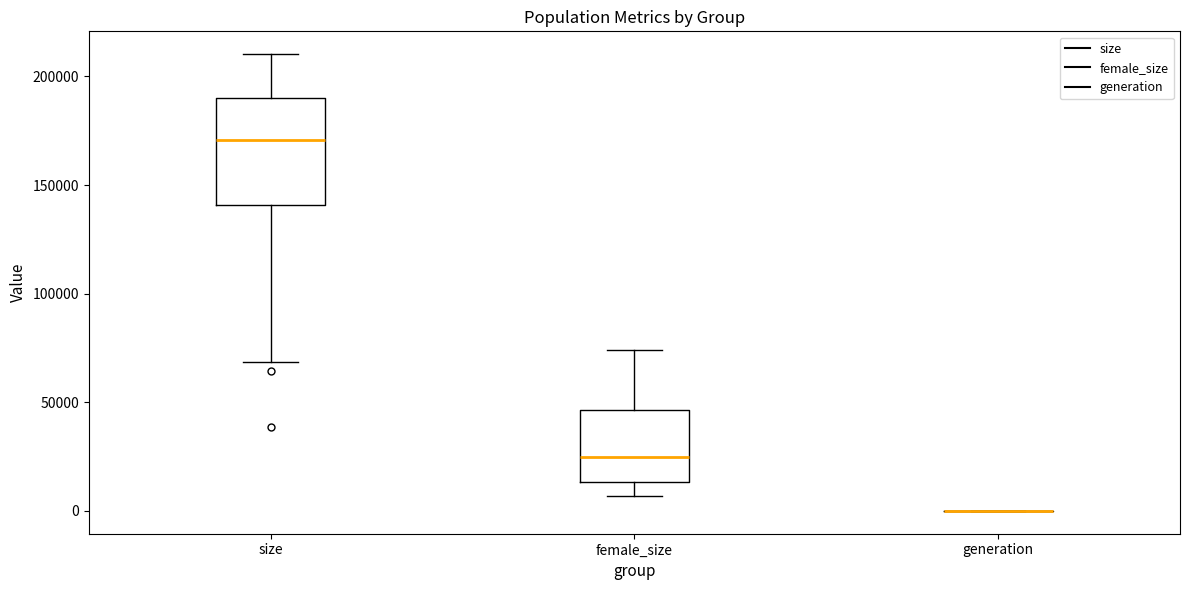

Reading left to right, read every box against the y-axis: the position of its median line, the range the box covers, and the ends of its whiskers. The values are not printed on the chart, so give them approximately, as read against the axis.

size: median 170000, box 140000 to 190000, whiskers 70000 to 210000
female_size: median 25000, box 15000 to 45000, whiskers 5000 to 75000
generation: box collapsed to a line at 0, whiskers 0 to 0